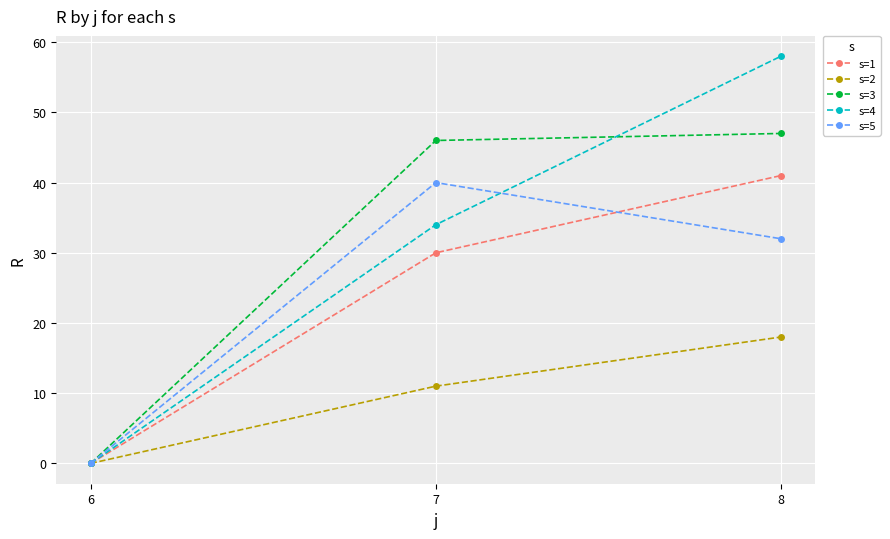

Reading right to left, extract all data points from this chart.

s=1: 8=41	7=30	6=0
s=2: 8=18	7=11	6=0
s=3: 8=47	7=46	6=0
s=4: 8=58	7=34	6=0
s=5: 8=32	7=40	6=0